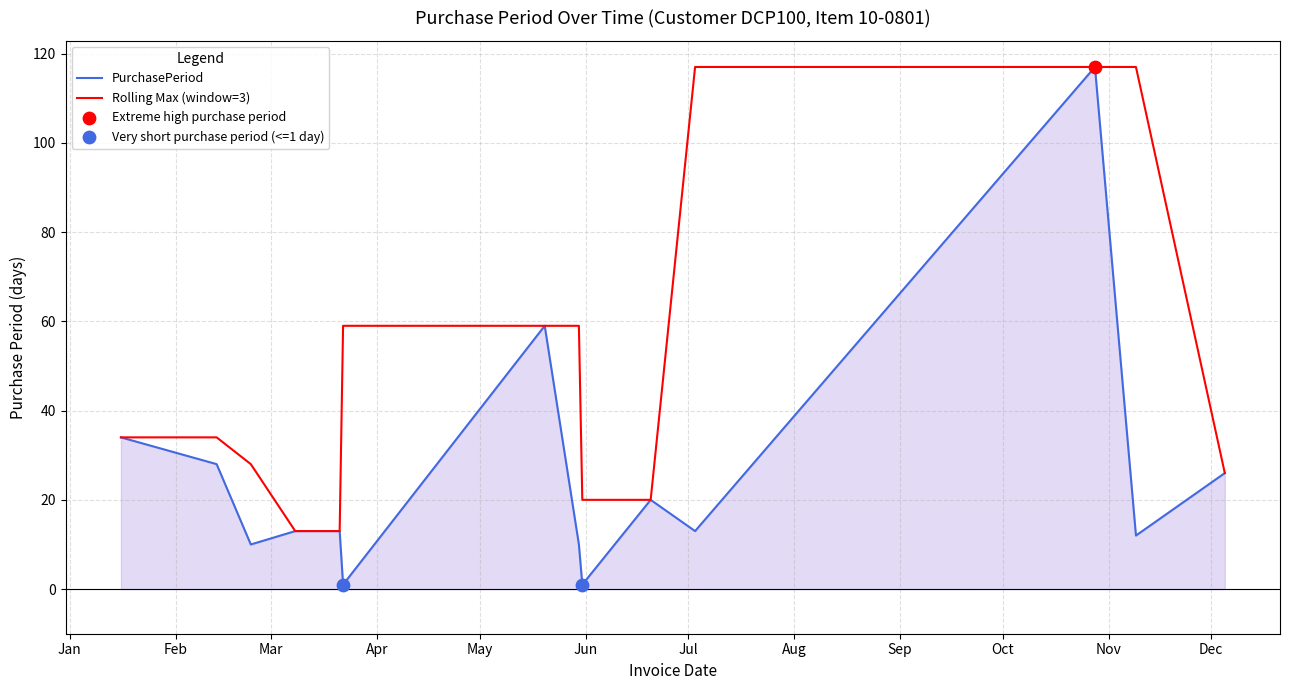

Which series has the largest range (max minus min)?

PurchasePeriod